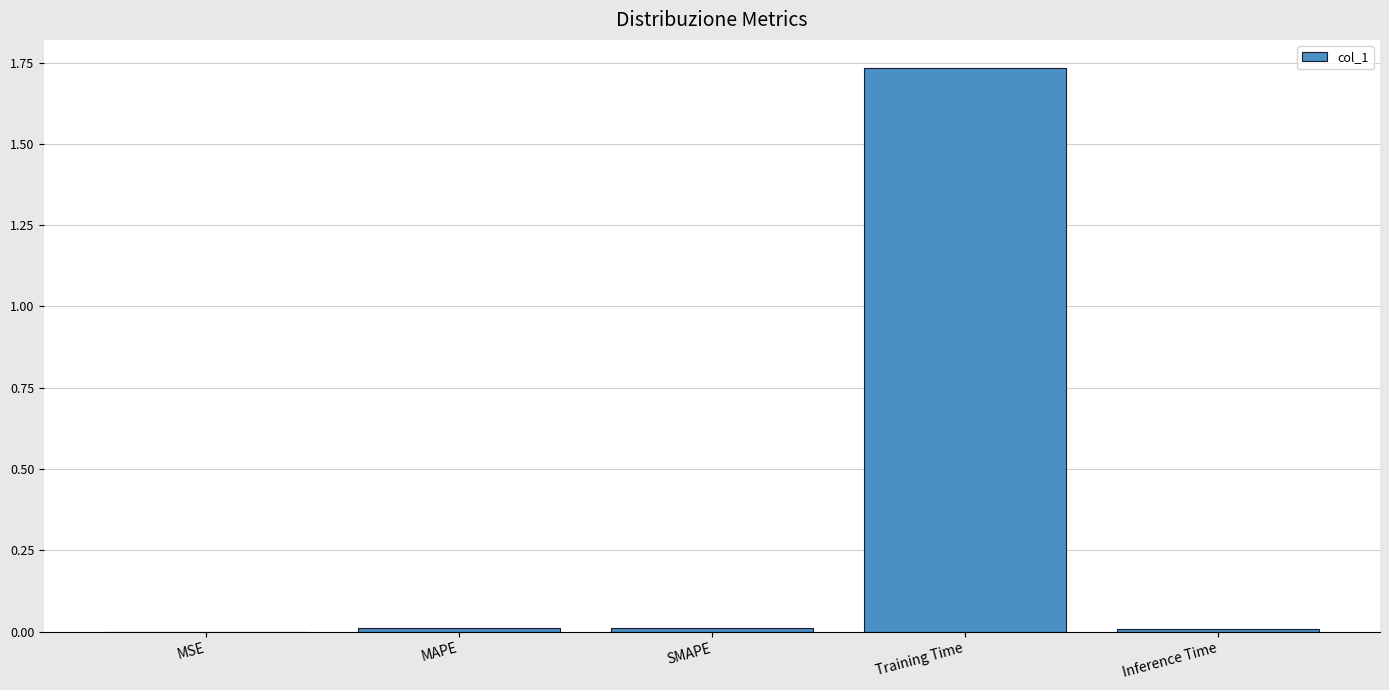

Between Inference Time and Training Time, which is larger?

Training Time